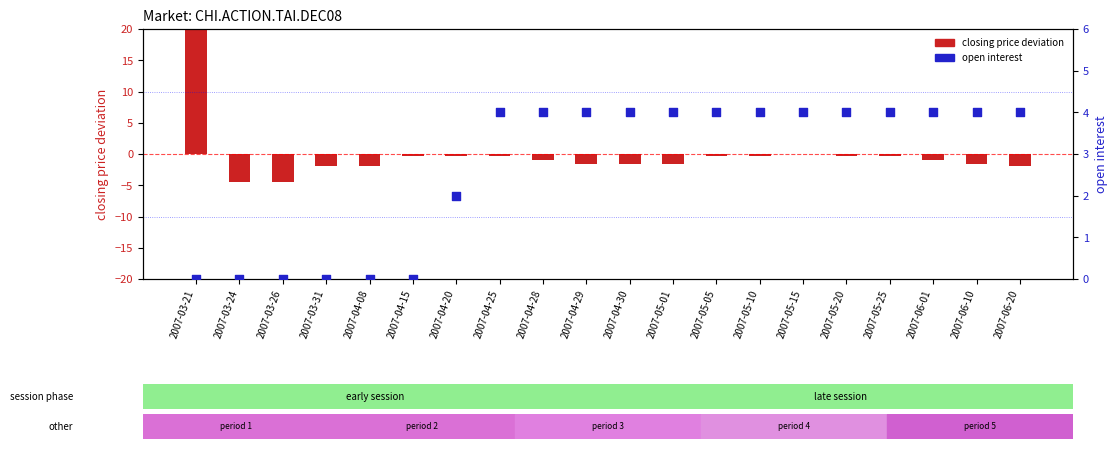

What is the total value across all series at 2007-05-20?

3.7